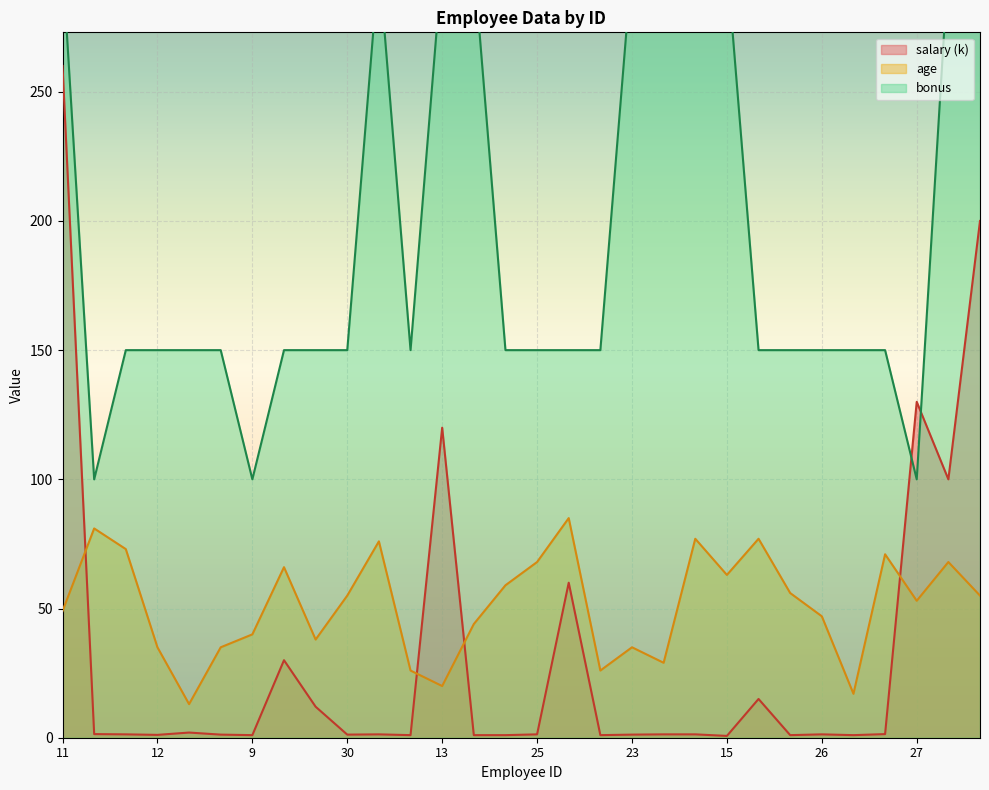

Reading left to right, extract all data points from this chart.

age: 49.0	81.0	73.0	35.0	13.0	35.0	40.0	66.0	38.0	55.0	76.0	26.0	20.0	44.0	59.0	68.0	85.0	26.0	35.0	29.0	77.0	63.0	77.0	56.0	47.0	17.0	71.0	53.0	68.0	55.0
salary_scaled: 260.0	1.4	1.3	1.1	2.0	1.2	1.0	30.0	12.0	1.2	1.3	1.0	120.0	1.0	1.0	1.3	60.0	1.0	1.2	1.3	1.3	0.7	15.0	1.0	1.3	1.0	1.4	130.0	100.0	200.0
bonus: 300.0	100.0	150.0	150.0	150.0	150.0	100.0	150.0	150.0	150.0	300.0	150.0	300.0	300.0	150.0	150.0	150.0	150.0	300.0	300.0	300.0	300.0	150.0	150.0	150.0	150.0	150.0	100.0	300.0	300.0